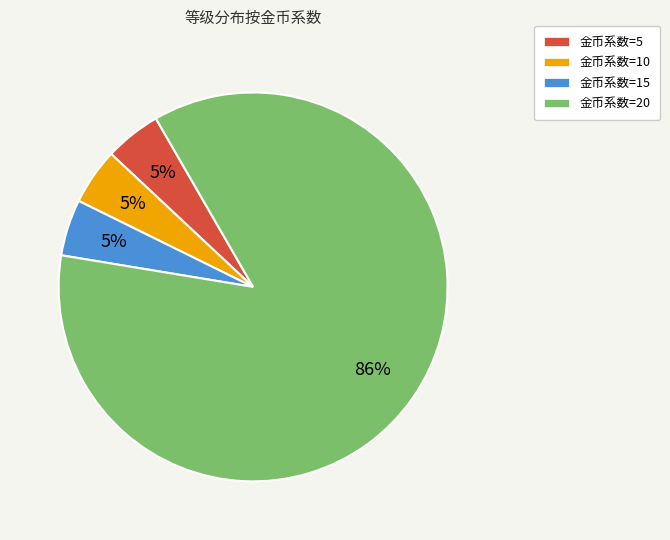

Which slice represents more than half of the pie?

金币系数=20